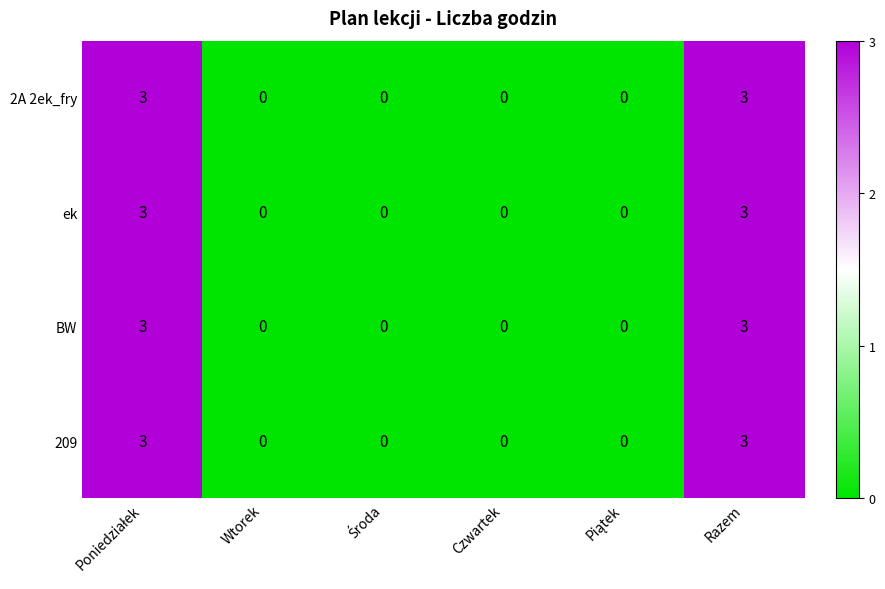

At how many categories does at least one series exceed 1?

2